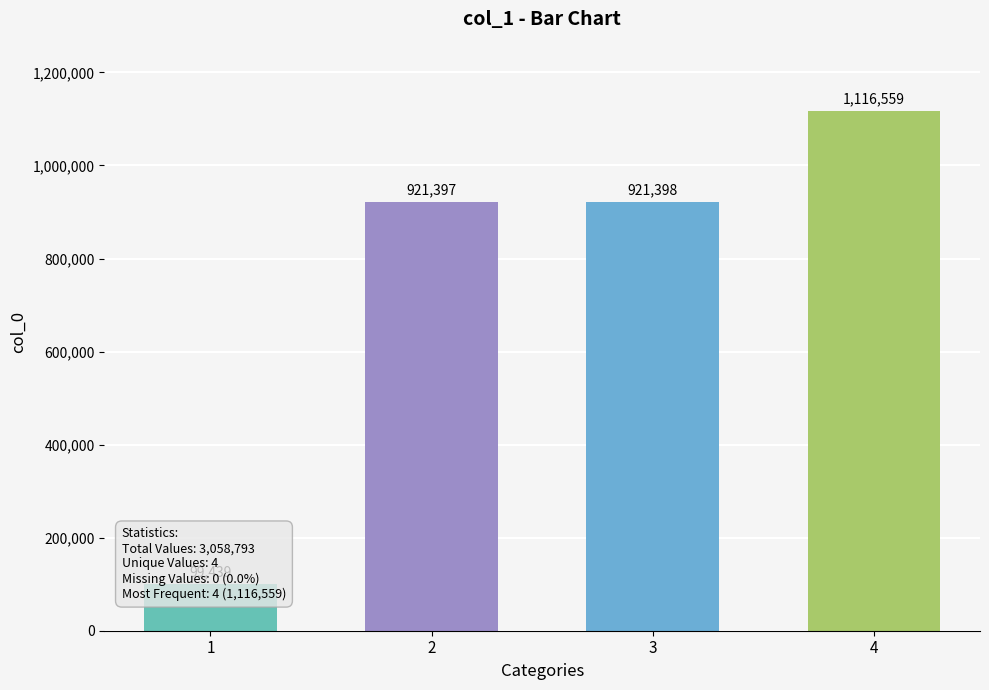

How many values are below 921398?

2